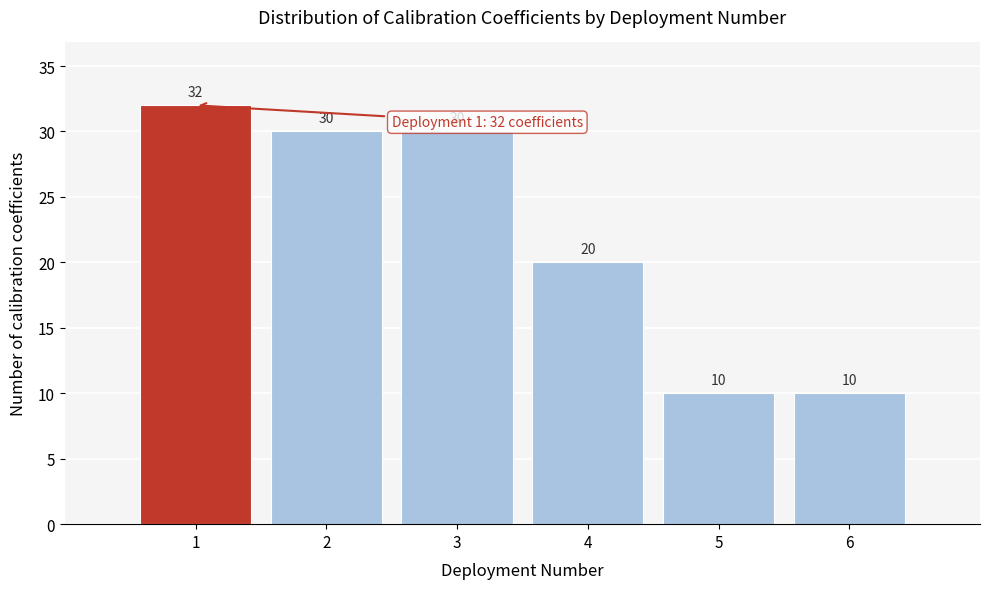

Over which range of the x-axis is the bar tallest?

0.5 to 1.5